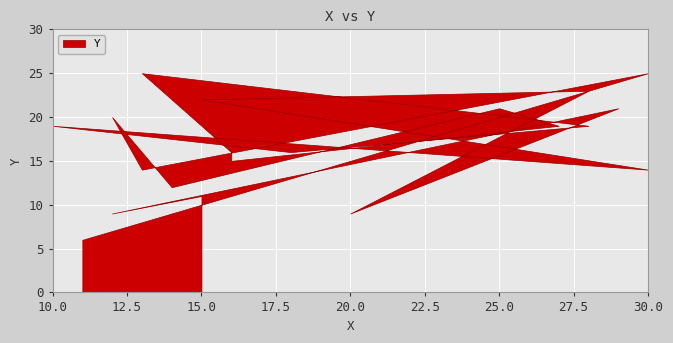

What value does the data have at 12, to the nearest 10?

10